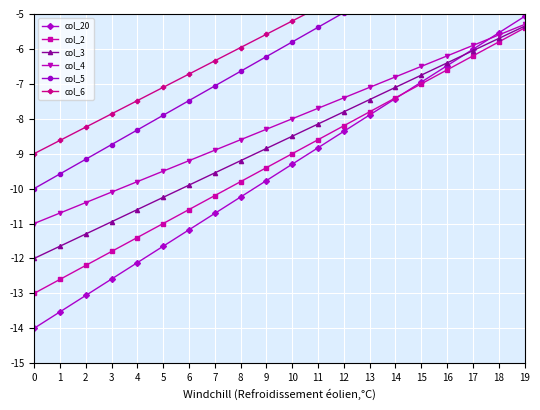

Reading right to left, what are all the values shown in this chart?

col_20: 19=-5.1	18=-5.5	17=-6.0	16=-6.5	15=-7.0	14=-7.4	13=-7.9	12=-8.4	11=-8.8	10=-9.3	9=-9.8	8=-10.2	7=-10.7	6=-11.2	5=-11.7	4=-12.1	3=-12.6	2=-13.1	1=-13.5	0=-14.0
col_2: 19=-5.4	18=-5.8	17=-6.2	16=-6.6	15=-7.0	14=-7.4	13=-7.8	12=-8.2	11=-8.6	10=-9.0	9=-9.4	8=-9.8	7=-10.2	6=-10.6	5=-11.0	4=-11.4	3=-11.8	2=-12.2	1=-12.6	0=-13.0
col_3: 19=-5.4	18=-5.7	17=-6.1	16=-6.4	15=-6.8	14=-7.1	13=-7.5	12=-7.8	11=-8.2	10=-8.5	9=-8.8	8=-9.2	7=-9.6	6=-9.9	5=-10.2	4=-10.6	3=-10.9	2=-11.3	1=-11.7	0=-12.0
col_4: 19=-5.3	18=-5.6	17=-5.9	16=-6.2	15=-6.5	14=-6.8	13=-7.1	12=-7.4	11=-7.7	10=-8.0	9=-8.3	8=-8.6	7=-8.9	6=-9.2	5=-9.5	4=-9.8	3=-10.1	2=-10.4	1=-10.7	0=-11.0
col_5: 19=-2.0	18=-2.4	17=-2.9	16=-3.3	15=-3.7	14=-4.1	13=-4.5	12=-5.0	11=-5.4	10=-5.8	9=-6.2	8=-6.6	7=-7.1	6=-7.5	5=-7.9	4=-8.3	3=-8.7	2=-9.2	1=-9.6	0=-10.0
col_6: 19=-1.8	18=-2.2	17=-2.5	16=-2.9	15=-3.3	14=-3.7	13=-4.1	12=-4.4	11=-4.8	10=-5.2	9=-5.6	8=-6.0	7=-6.3	6=-6.7	5=-7.1	4=-7.5	3=-7.9	2=-8.2	1=-8.6	0=-9.0